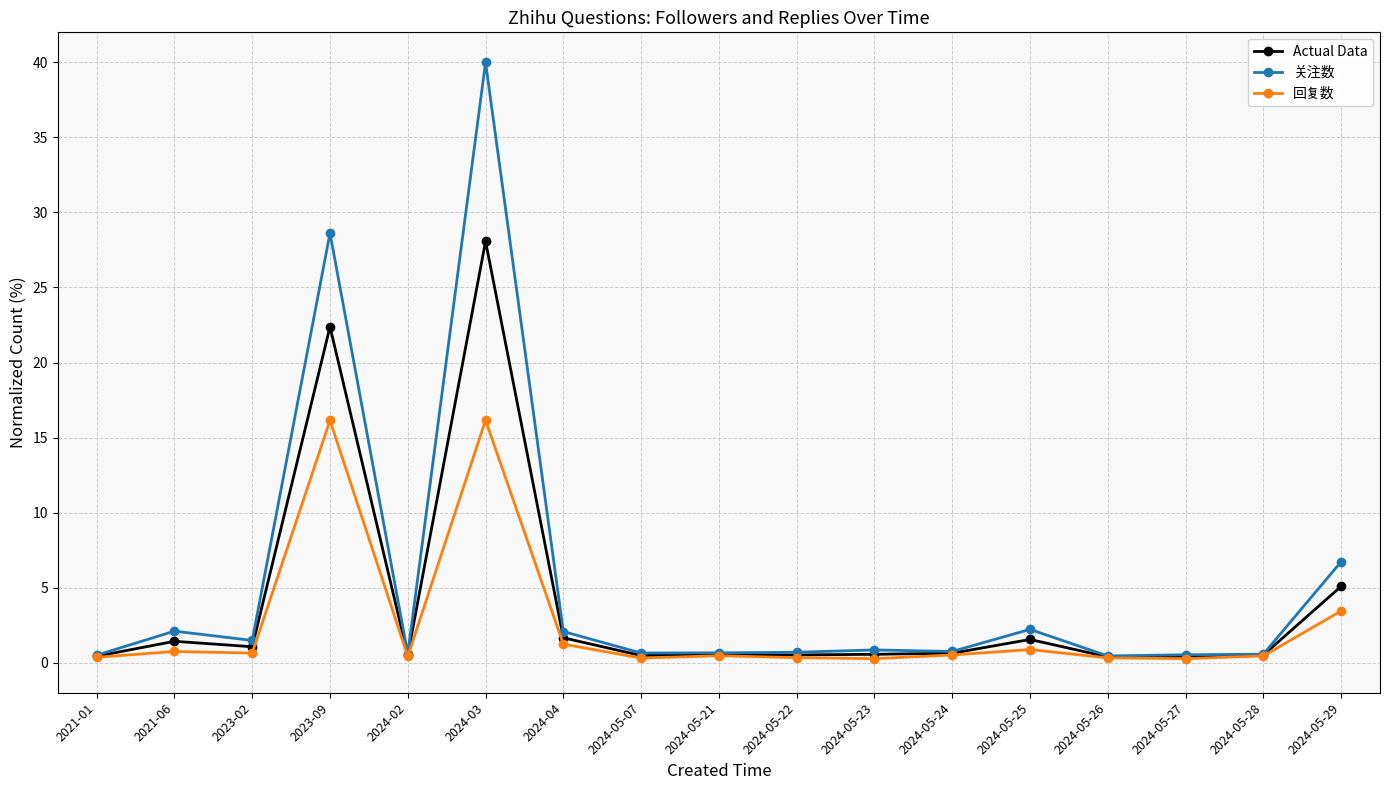

What is the total value across all series at 2024-04?

5.0